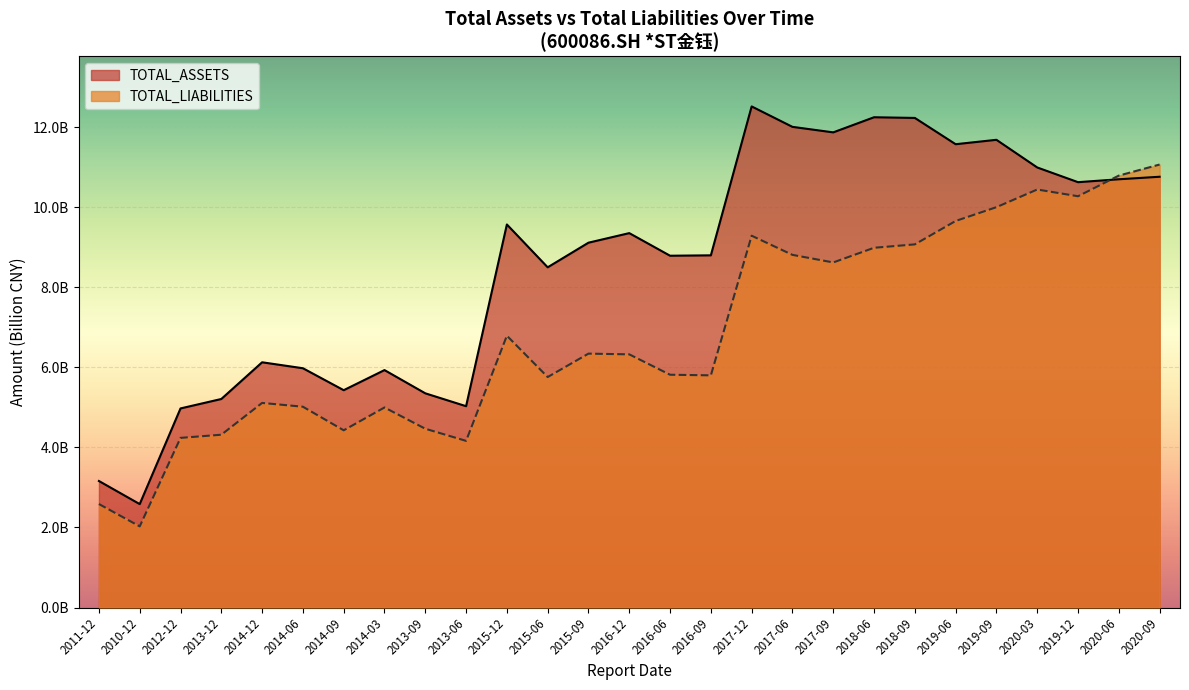

At which label does TOTAL_ASSETS first exceed 9?

2015-12